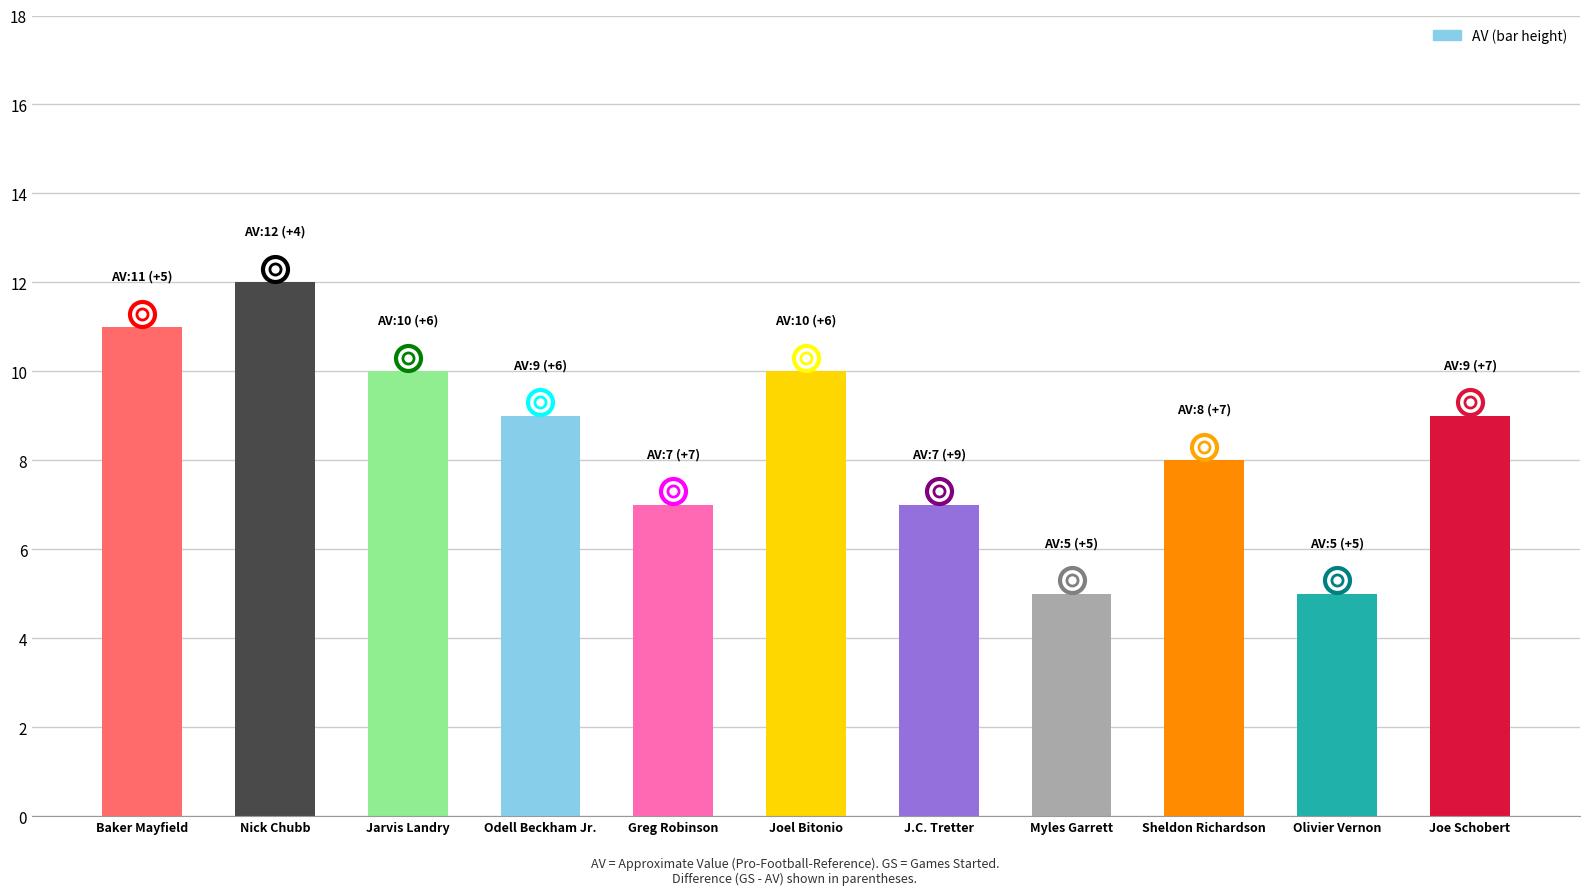

At which label does the data first exceed 9?

Baker Mayfield